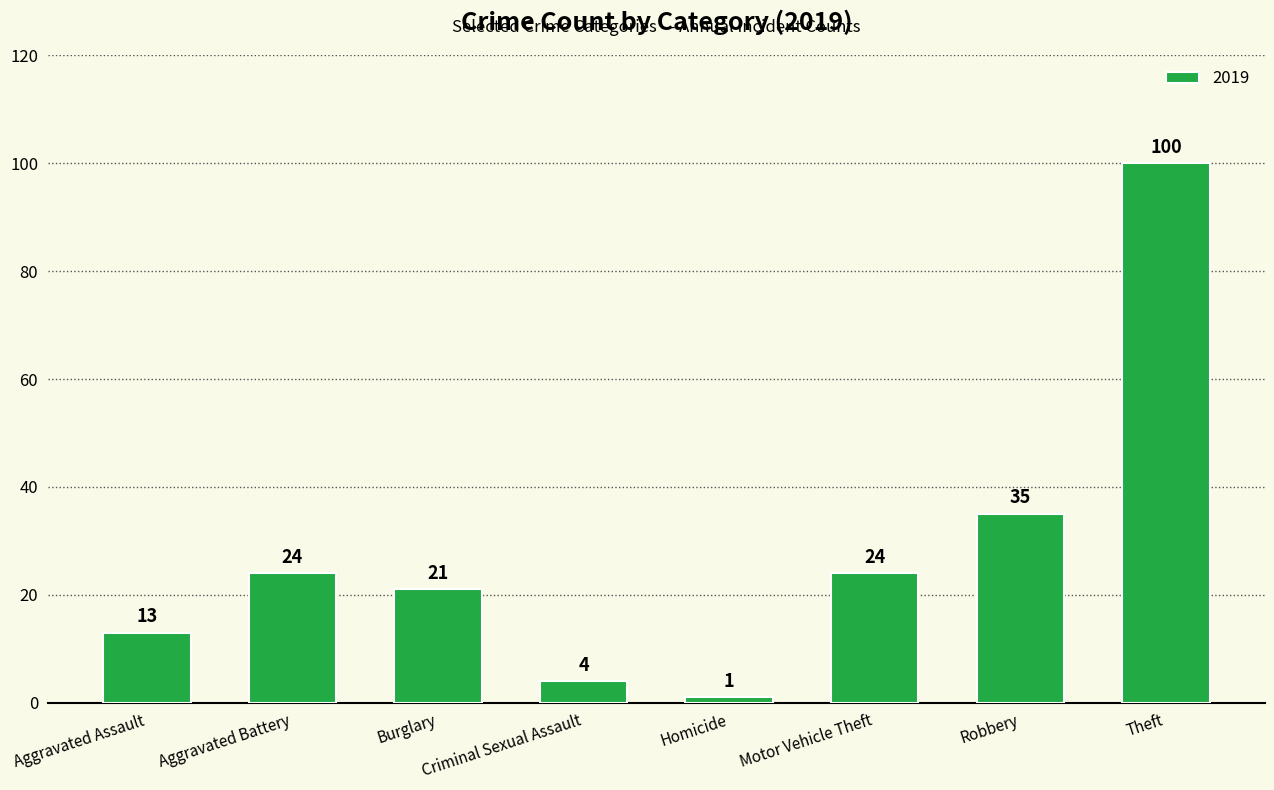

True or false: the data shows 4 at Criminal Sexual Assault.

True